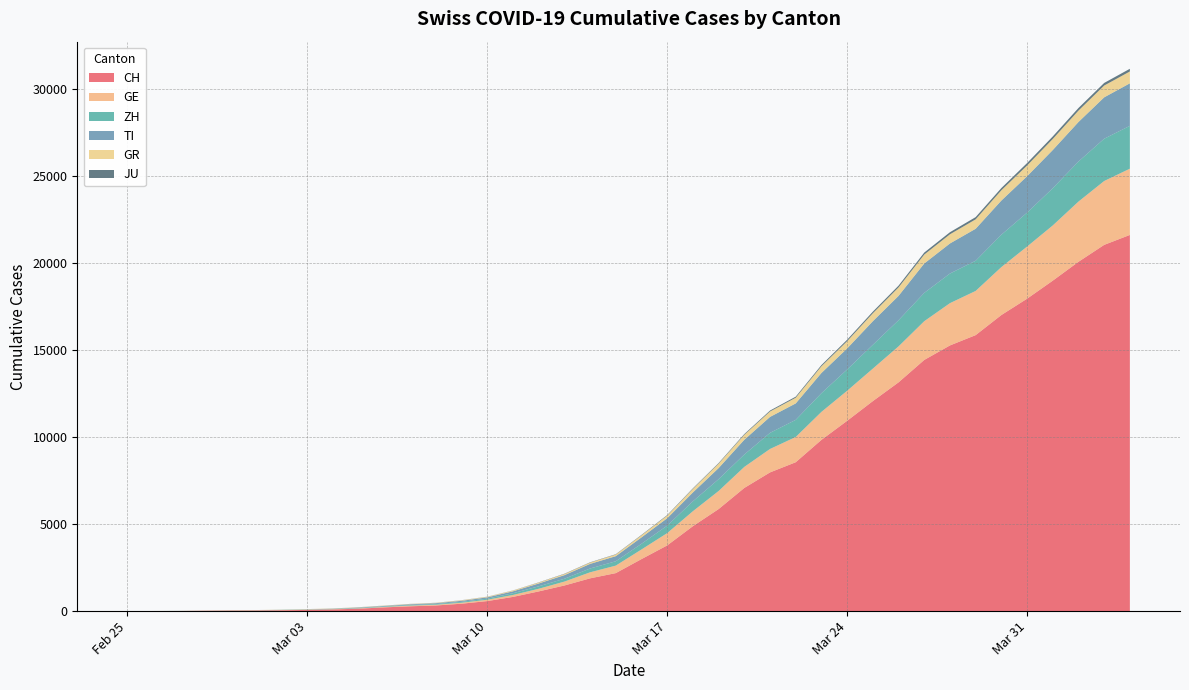

Reading left to right, list all the values displayed in this chart.

CH: 2020-02-25=0	2020-02-26=4	2020-02-27=8	2020-02-28=20	2020-02-29=30	2020-03-01=36	2020-03-02=50	2020-03-03=70	2020-03-04=97	2020-03-05=141	2020-03-06=216	2020-03-07=278	2020-03-08=325	2020-03-09=426	2020-03-10=577	2020-03-11=817	2020-03-12=1132	2020-03-13=1472	2020-03-14=1883	2020-03-15=2183	2020-03-16=2989	2020-03-17=3774	2020-03-18=4879	2020-03-19=5861	2020-03-20=7075	2020-03-21=7967	2020-03-22=8551	2020-03-23=9835	2020-03-24=10930	2020-03-25=12061	2020-03-26=13138	2020-03-27=14426	2020-03-28=15259	2020-03-29=15851	2020-03-30=17005	2020-03-31=17942	2020-04-01=18979	2020-04-02=20062	2020-04-03=21035	2020-04-04=21605
GE: 2020-02-25=0	2020-02-26=1	2020-02-27=1	2020-02-28=5	2020-02-29=9	2020-03-01=10	2020-03-02=11	2020-03-03=14	2020-03-04=15	2020-03-05=18	2020-03-06=27	2020-03-07=40	2020-03-08=42	2020-03-09=57	2020-03-10=77	2020-03-11=111	2020-03-12=152	2020-03-13=224	2020-03-14=347	2020-03-15=431	2020-03-16=552	2020-03-17=706	2020-03-18=859	2020-03-19=1038	2020-03-20=1208	2020-03-21=1346	2020-03-22=1449	2020-03-23=1607	2020-03-24=1725	2020-03-25=1866	2020-03-26=2066	2020-03-27=2224	2020-03-28=2428	2020-03-29=2538	2020-03-30=2753	2020-03-31=2994	2020-04-01=3171	2020-04-02=3458	2020-04-03=3667	2020-04-04=3805
ZH: 2020-02-25=0	2020-02-26=0	2020-02-27=2	2020-02-28=2	2020-02-29=6	2020-03-01=7	2020-03-02=10	2020-03-03=13	2020-03-04=15	2020-03-05=23	2020-03-06=29	2020-03-07=34	2020-03-08=40	2020-03-09=49	2020-03-10=62	2020-03-11=101	2020-03-12=140	2020-03-13=163	2020-03-14=218	2020-03-15=250	2020-03-16=326	2020-03-17=429	2020-03-18=568	2020-03-19=679	2020-03-20=711	2020-03-21=925	2020-03-22=984	2020-03-23=1073	2020-03-24=1221	2020-03-25=1368	2020-03-26=1500	2020-03-27=1627	2020-03-28=1701	2020-03-29=1733	2020-03-30=1859	2020-03-31=1947	2020-04-01=2136	2020-04-02=2300	2020-04-03=2428	2020-04-04=2461
TI: 2020-02-25=0	2020-02-26=1	2020-02-27=1	2020-02-28=1	2020-02-29=2	2020-03-01=2	2020-03-02=4	2020-03-03=8	2020-03-04=13	2020-03-05=25	2020-03-06=28	2020-03-07=41	2020-03-08=49	2020-03-09=61	2020-03-10=75	2020-03-11=108	2020-03-12=163	2020-03-13=206	2020-03-14=265	2020-03-15=293	2020-03-16=368	2020-03-17=426	2020-03-18=511	2020-03-19=638	2020-03-20=849	2020-03-21=916	2020-03-22=945	2020-03-23=1162	2020-03-24=1209	2020-03-25=1354	2020-03-26=1401	2020-03-27=1688	2020-03-28=1727	2020-03-29=1837	2020-03-30=1962	2020-03-31=2091	2020-04-01=2195	2020-04-02=2271	2020-04-03=2377	2020-04-04=2442
GR: 2020-02-25=0	2020-02-26=2	2020-02-27=2	2020-02-28=6	2020-02-29=6	2020-03-01=6	2020-03-02=9	2020-03-03=10	2020-03-04=13	2020-03-05=15	2020-03-06=16	2020-03-07=18	2020-03-08=19	2020-03-09=28	2020-03-10=32	2020-03-11=44	2020-03-12=53	2020-03-13=65	2020-03-14=73	2020-03-15=93	2020-03-16=118	2020-03-17=152	2020-03-18=204	2020-03-19=252	2020-03-20=283	2020-03-21=311	2020-03-22=327	2020-03-23=386	2020-03-24=419	2020-03-25=458	2020-03-26=487	2020-03-27=513	2020-03-28=527	2020-03-29=542	2020-03-30=591	2020-03-31=617	2020-04-01=635	2020-04-02=655	2020-04-03=678	2020-04-04=680
JU: 2020-02-25=0	2020-02-26=0	2020-02-27=1	2020-02-28=1	2020-02-29=1	2020-03-01=1	2020-03-02=1	2020-03-03=2	2020-03-04=2	2020-03-05=4	2020-03-06=4	2020-03-07=5	2020-03-08=5	2020-03-09=7	2020-03-10=7	2020-03-11=7	2020-03-12=12	2020-03-13=17	2020-03-14=18	2020-03-15=19	2020-03-16=25	2020-03-17=29	2020-03-18=32	2020-03-19=36	2020-03-20=44	2020-03-21=54	2020-03-22=61	2020-03-23=69	2020-03-24=82	2020-03-25=92	2020-03-26=100	2020-03-27=114	2020-03-28=119	2020-03-29=127	2020-03-30=128	2020-03-31=140	2020-04-01=145	2020-04-02=149	2020-04-03=149	2020-04-04=154